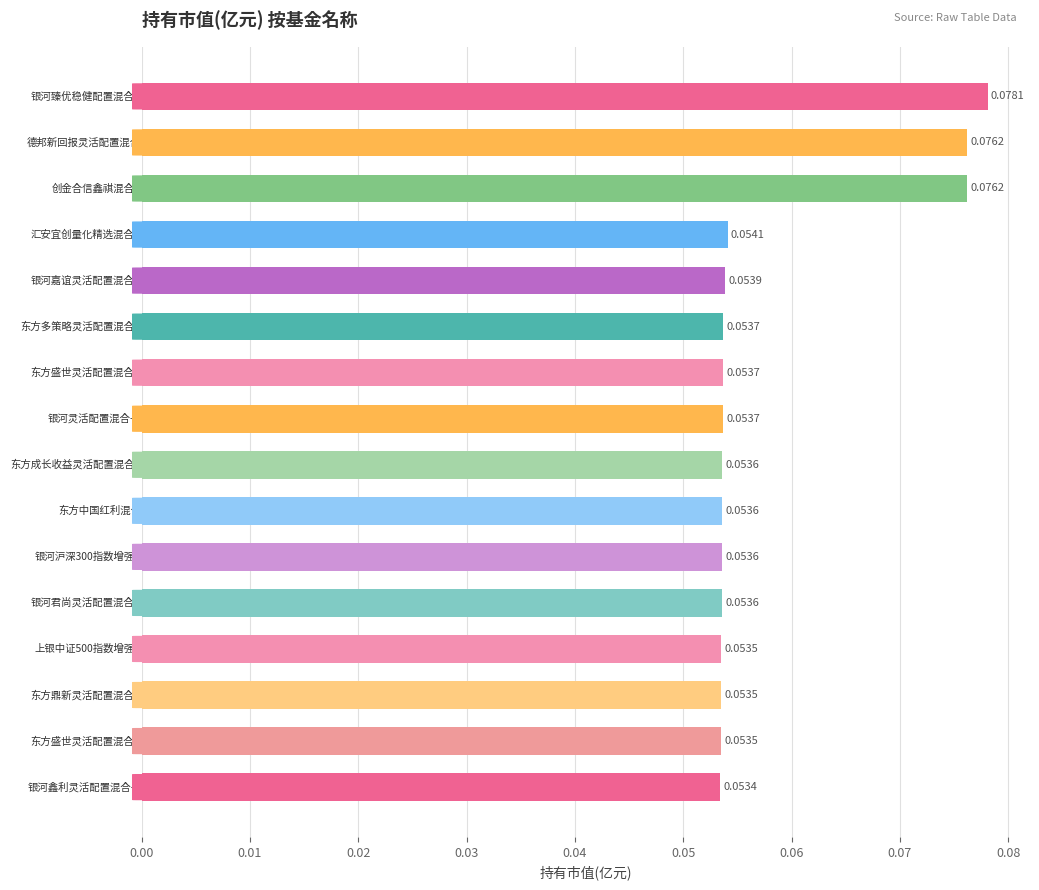

Count the values in the range 0 to 1.

16